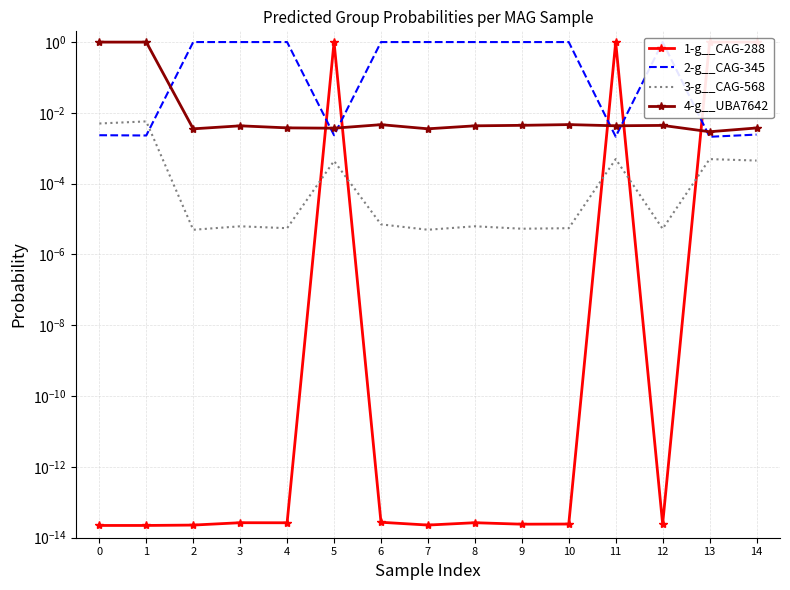

What are all the series names shown in the legend?

1-g__CAG-288, 2-g__CAG-345, 3-g__CAG-568, 4-g__UBA7642